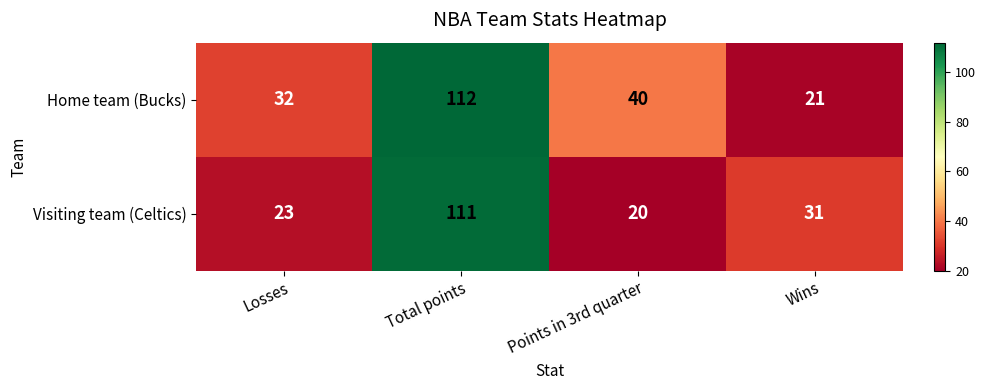

Is it true that Visiting team (Celtics) equals 23 at Losses?

True